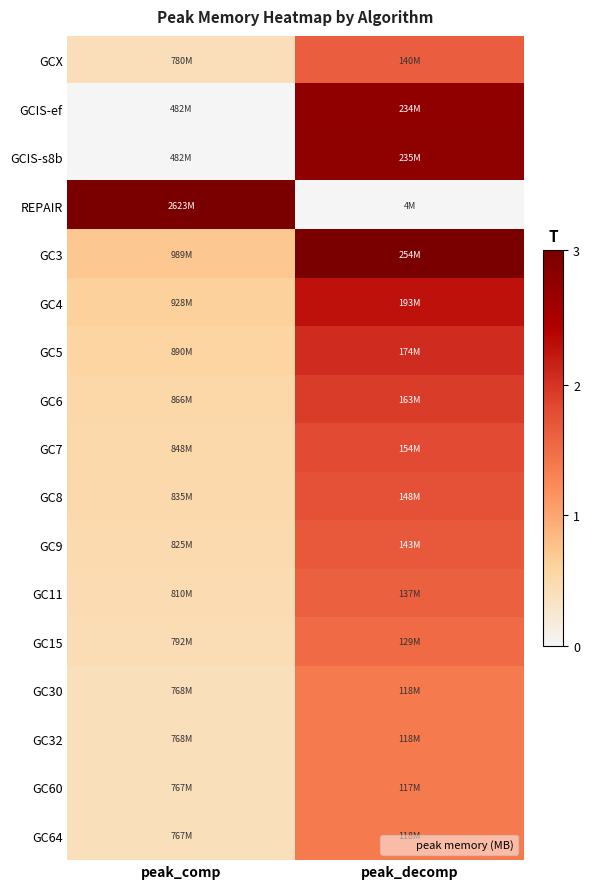

What is the total value across all series at peak_comp?

3.3